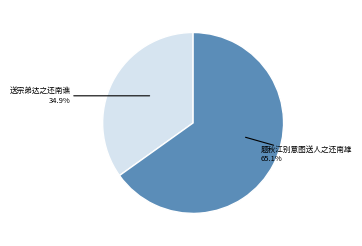

How many slices are in this pie chart?

2